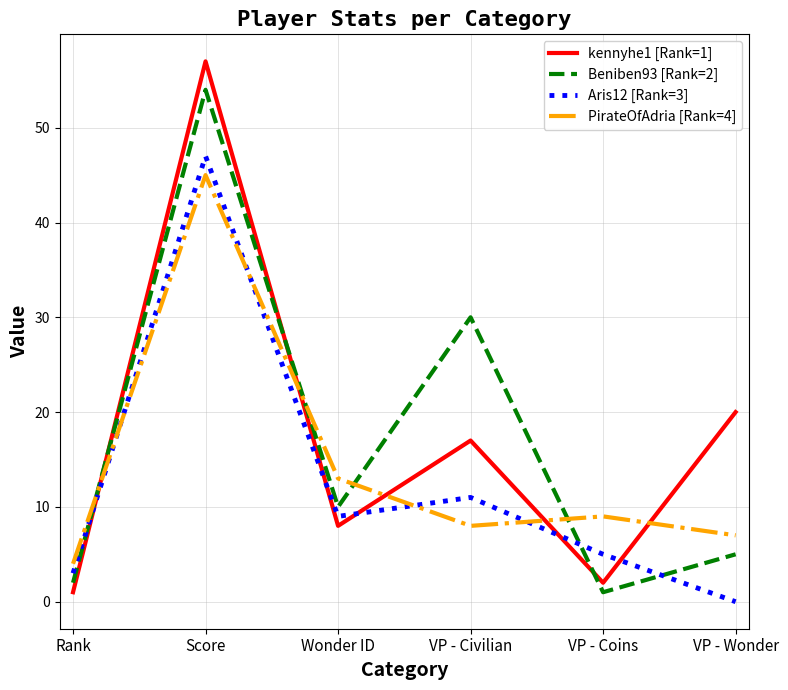

Is it true that Beniben93 [Rank=2] equals 1 at VP - Coins?

True